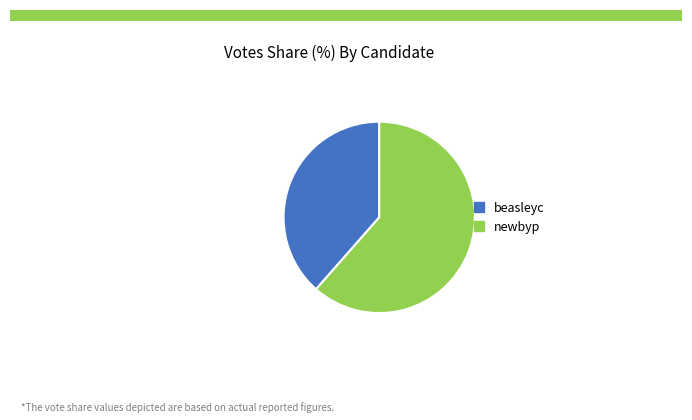

What is the ratio of the value at beasleyc to the value at newbyp?

0.6